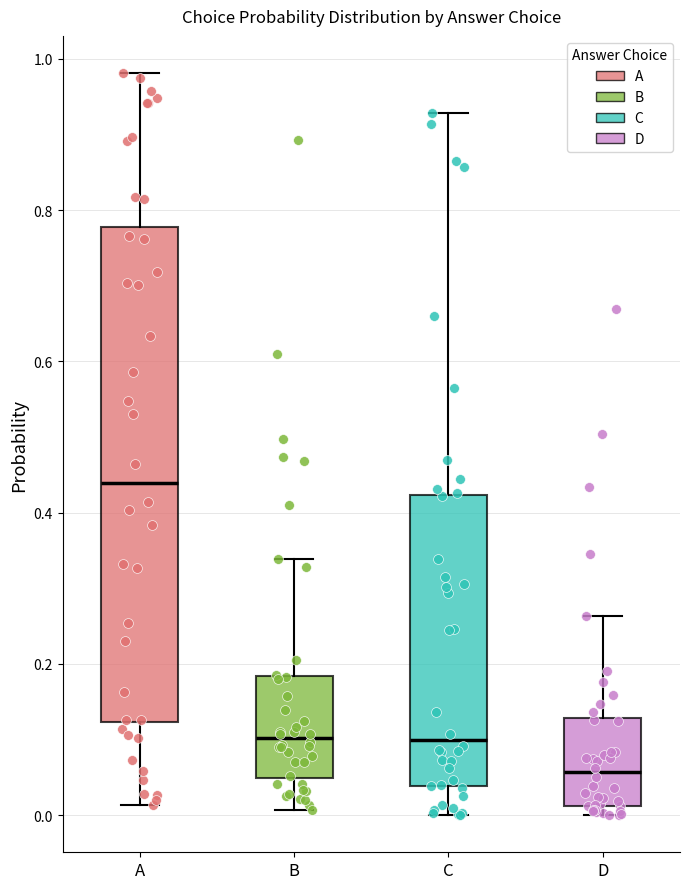

Which box has the highest median line?

A